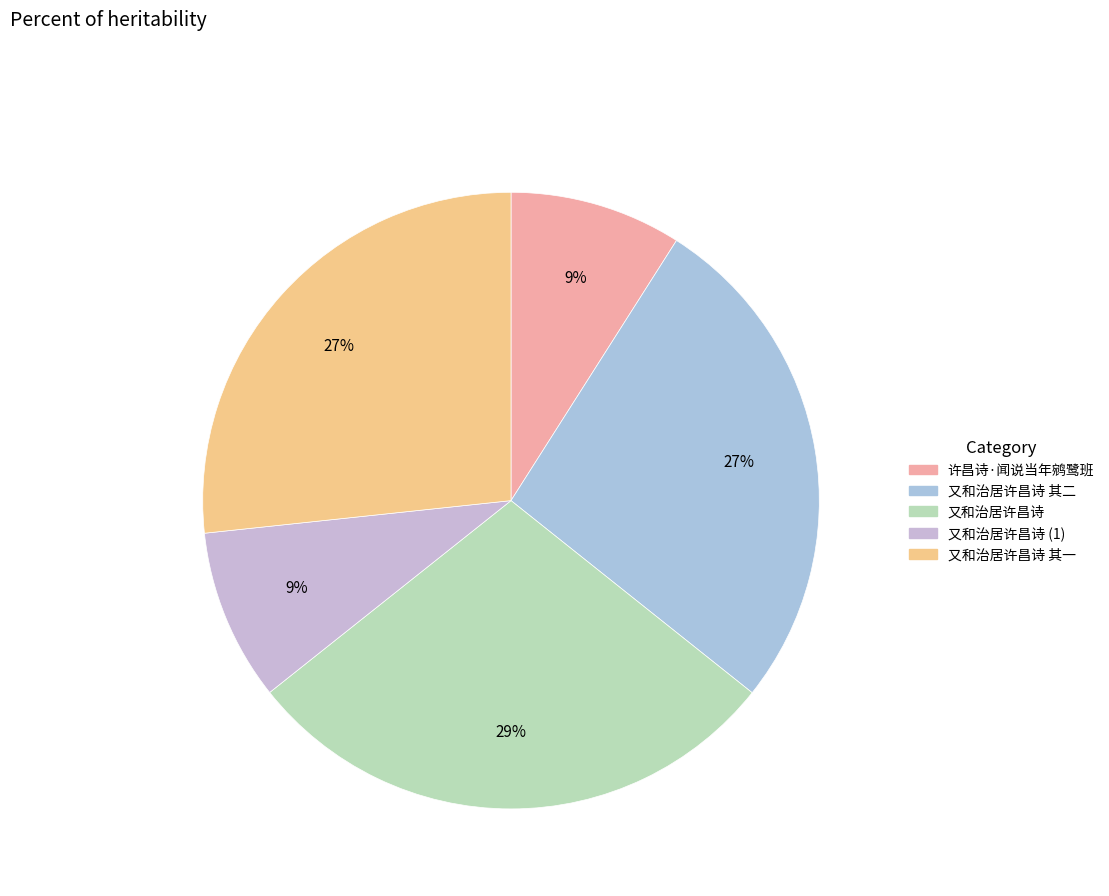

How many slices are in this pie chart?

5